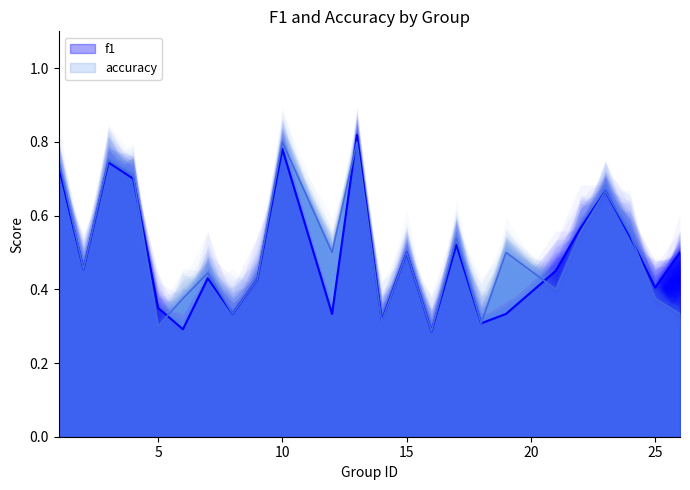

What is the total value across all series at 6?

0.7